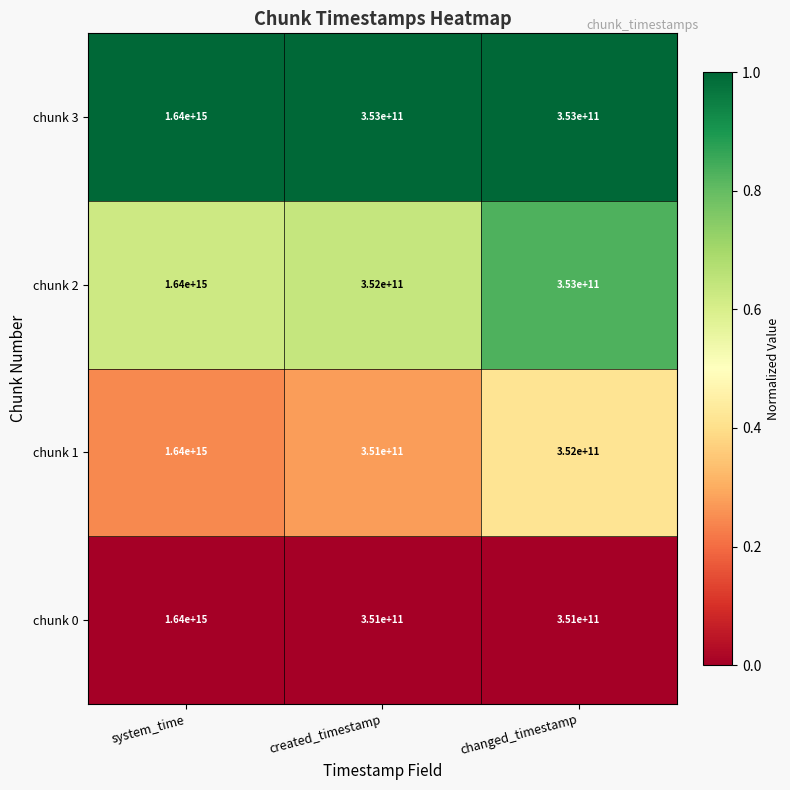

At which category is the sum across all series the highest?

system_time